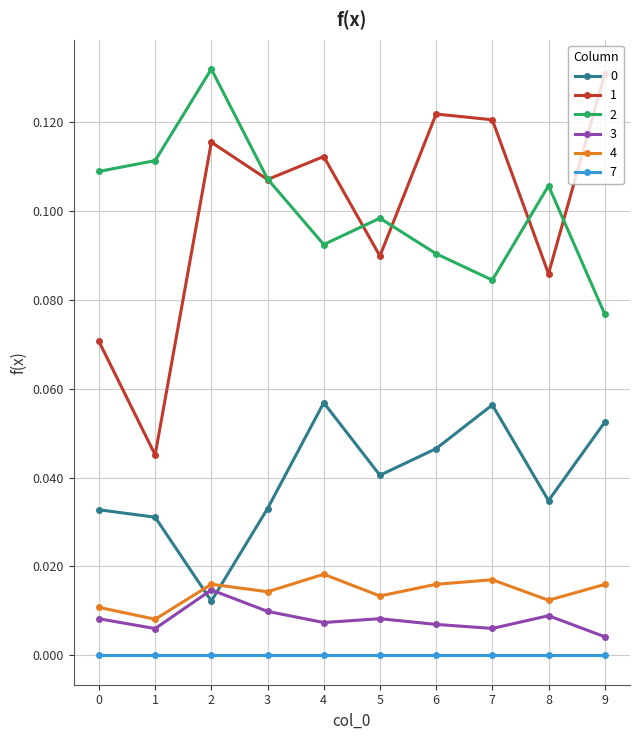

Which category has the lowest value in the 2 series?

9